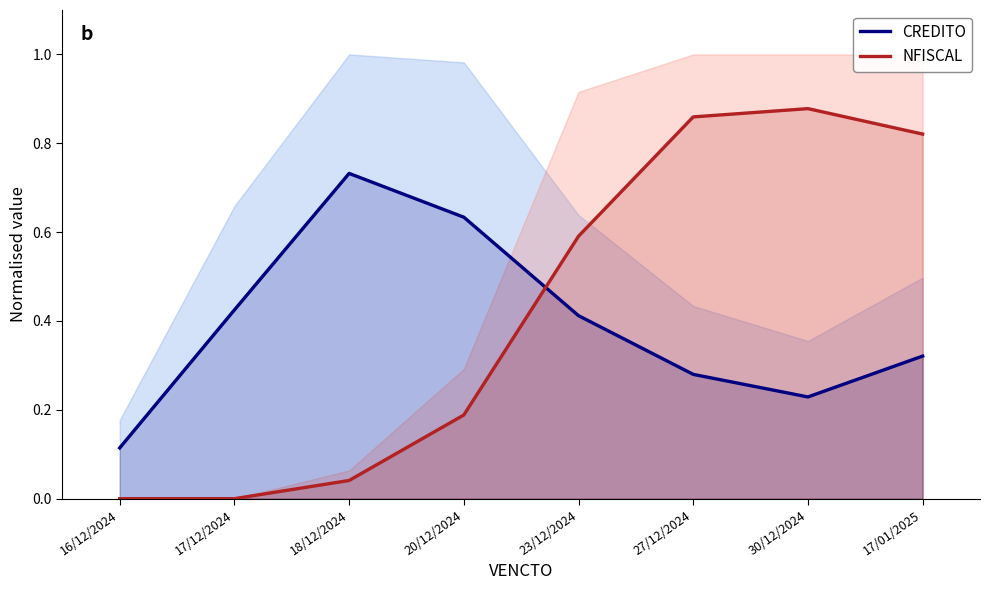

Which series has the widest spread of values?

NFISCAL